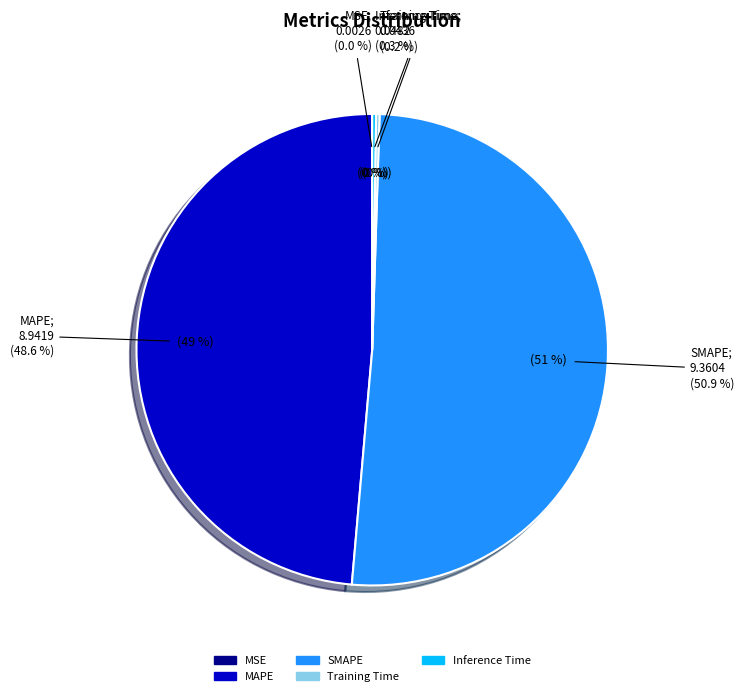

Does SMAPE represent more than half of the total?

Yes